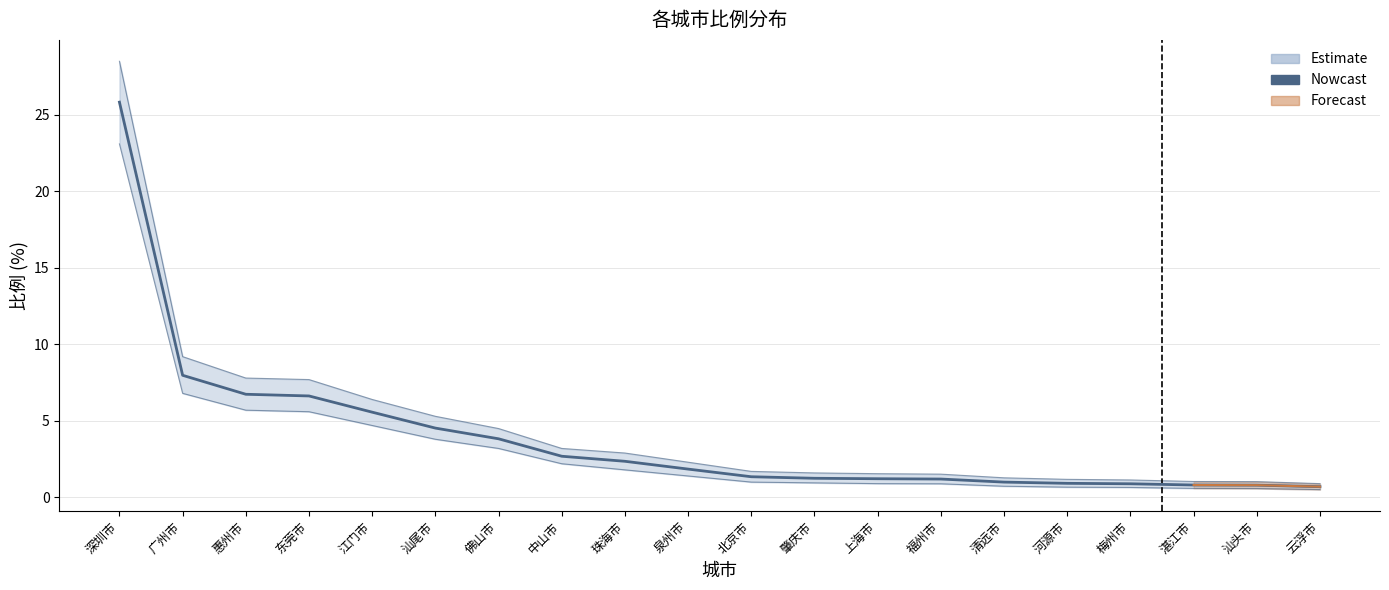

Rank the categories by value from highest to lowest.

深圳市, 广州市, 惠州市, 东莞市, 江门市, 汕尾市, 佛山市, 中山市, 珠海市, 泉州市, 北京市, 肇庆市, 上海市, 福州市, 清远市, 河源市, 梅州市, 湛江市, 汕头市, 云浮市